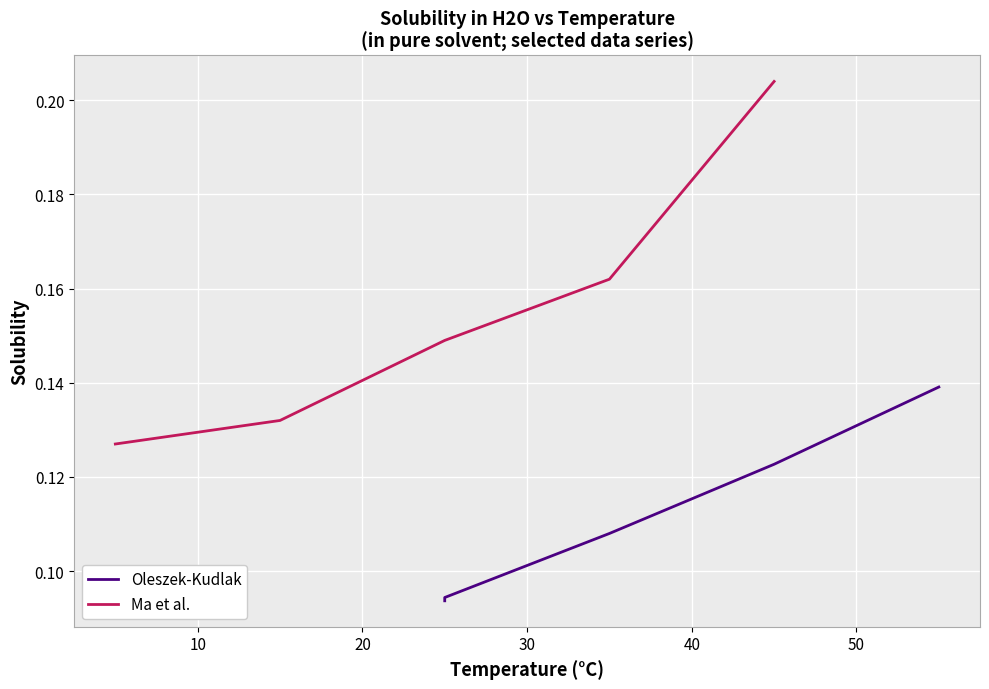

True or false: Oleszek-Kudlak and Ma et al. cross at least once.

False